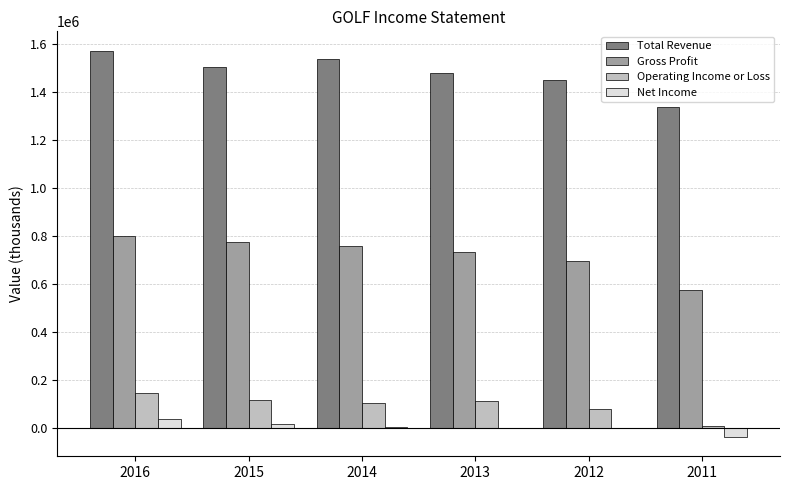

Between 2016 and 2015, which series saw the biggest shift?

Total Revenue